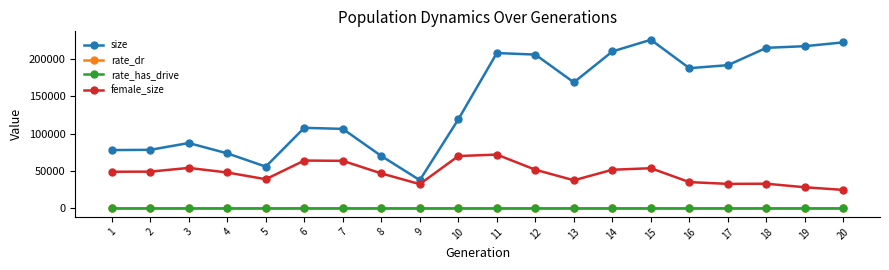

What is the value of the rate_has_drive point at the 17th from the left?

0.8